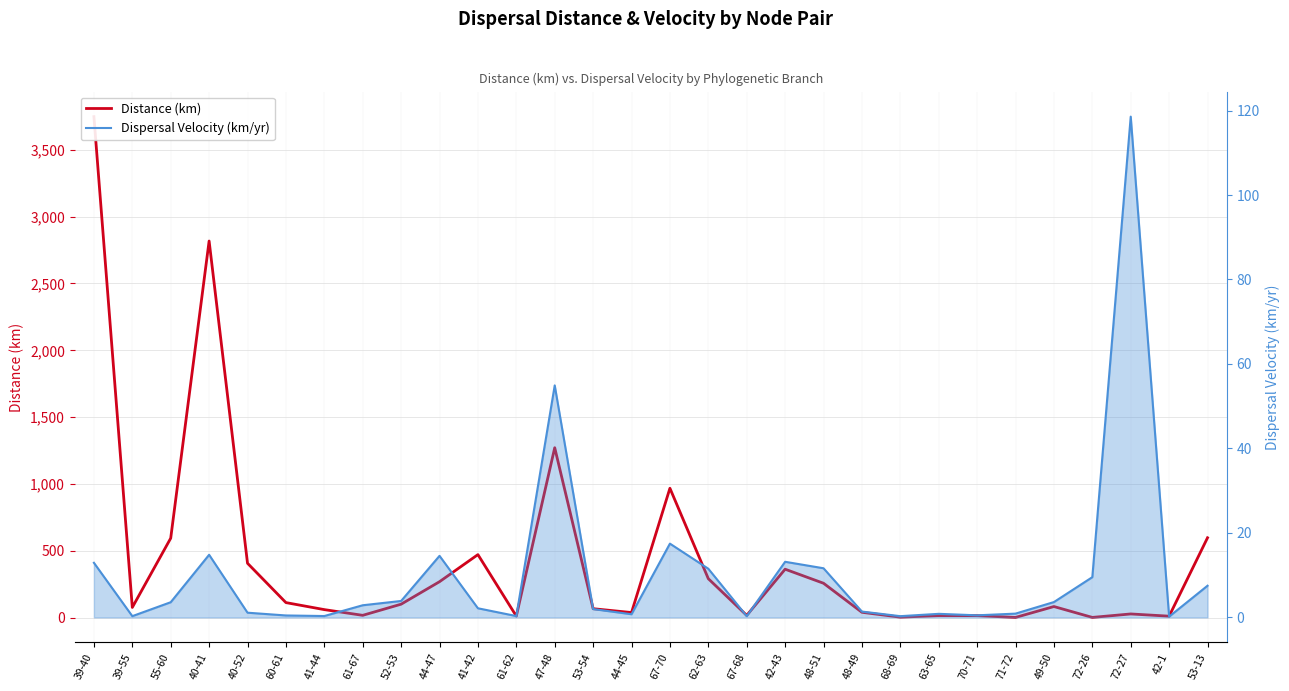

Between 53-54 and 48-51, which series saw the biggest shift?

Distance (km)